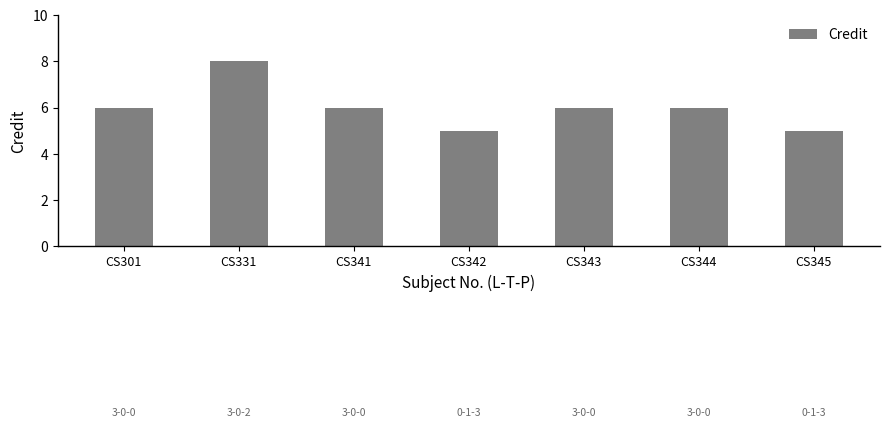

Read the value at CS331.

8